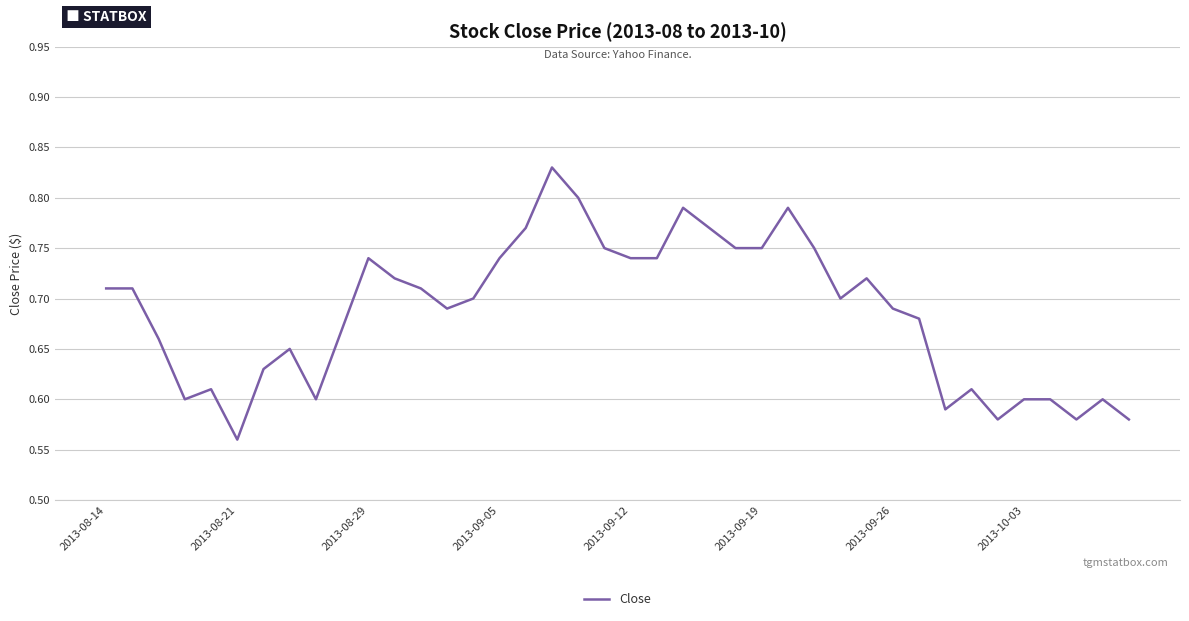

What is the difference between the maximum and minimum values?

0.3